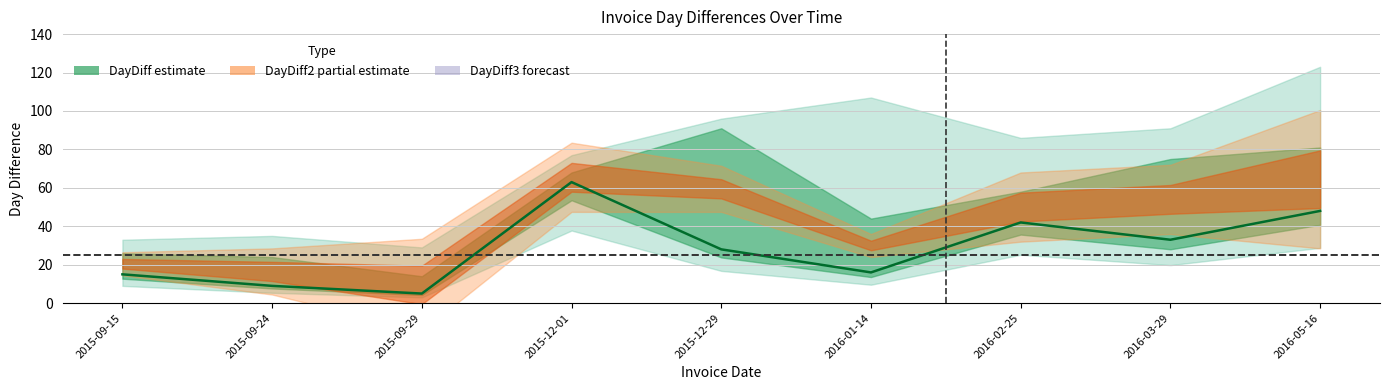

What is the change in value from 2015-09-15 to 2016-05-16?

+33